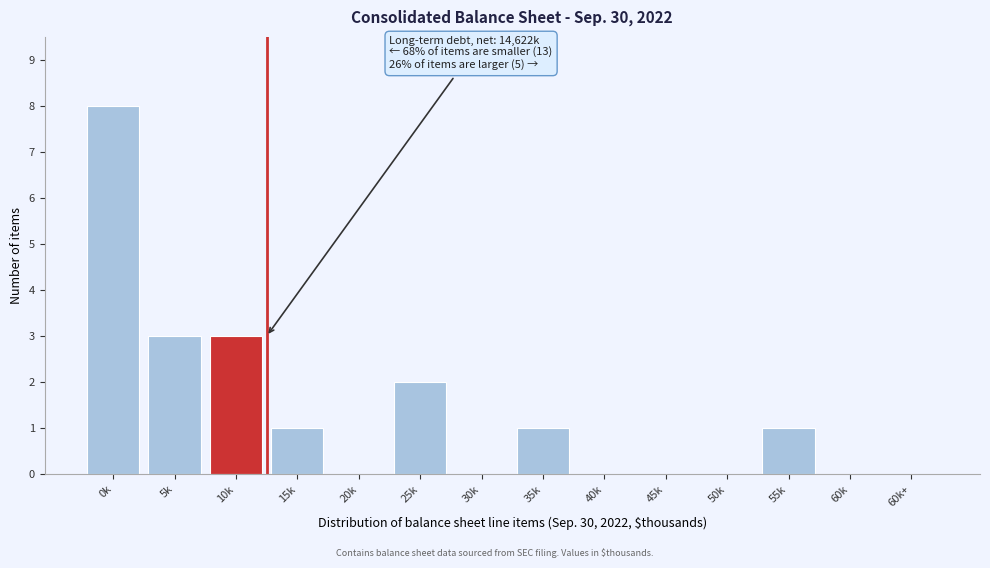

Reading left to right, transcribe all the data shown in this chart.

0k=8	5k=3	10k=3	15k=1	20k=0	25k=2	30k=0	35k=1	40k=0	45k=0	50k=0	55k=1	60k=0	60k+=0